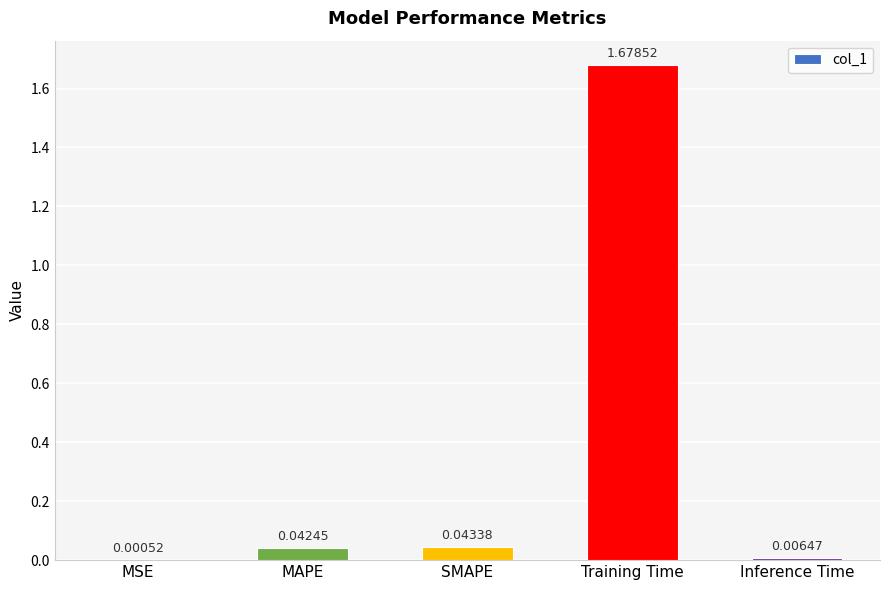

What is the sum of all values?

1.8